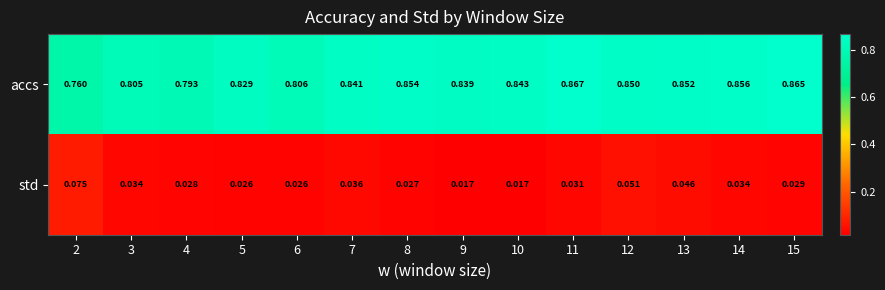

Between 9 and 15, which series saw the biggest shift?

accs